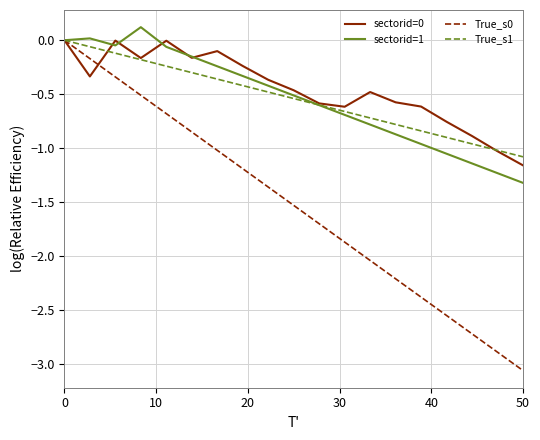

What is the minimum value for sectorid=1?

-1.3